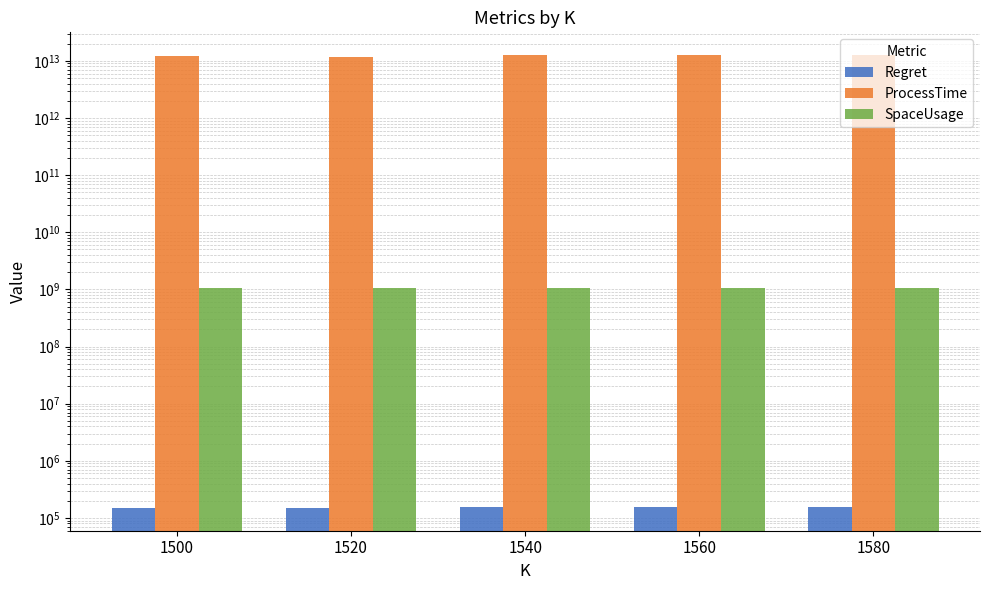

What is the maximum value for SpaceUsage?

1065785600.0